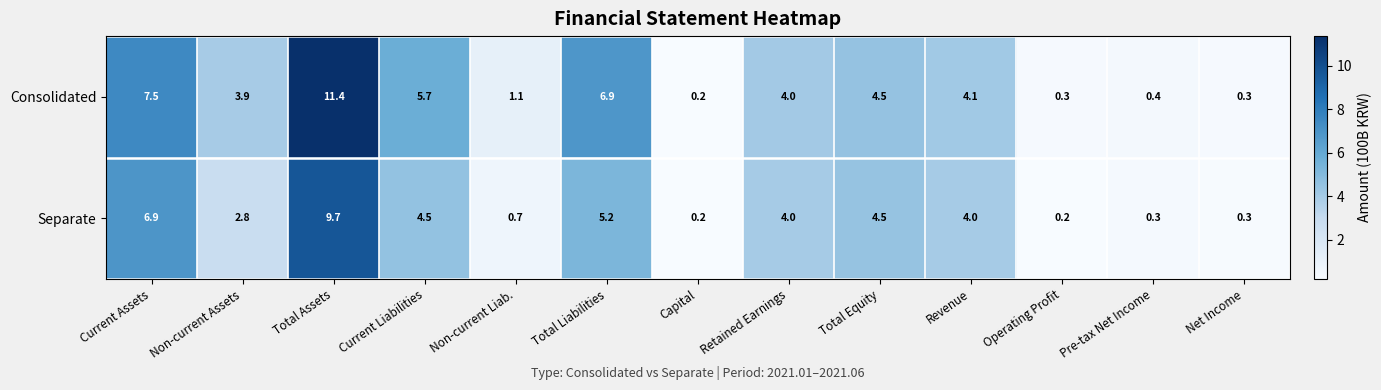

The value of Consolidated at Net Income is 0.3. True or false?

True